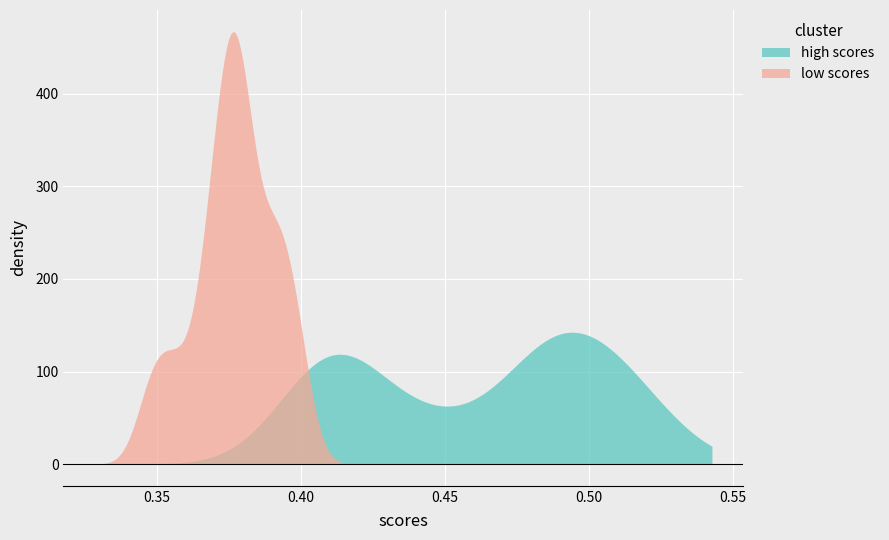

What is the maximum value shown in the chart?

466.8